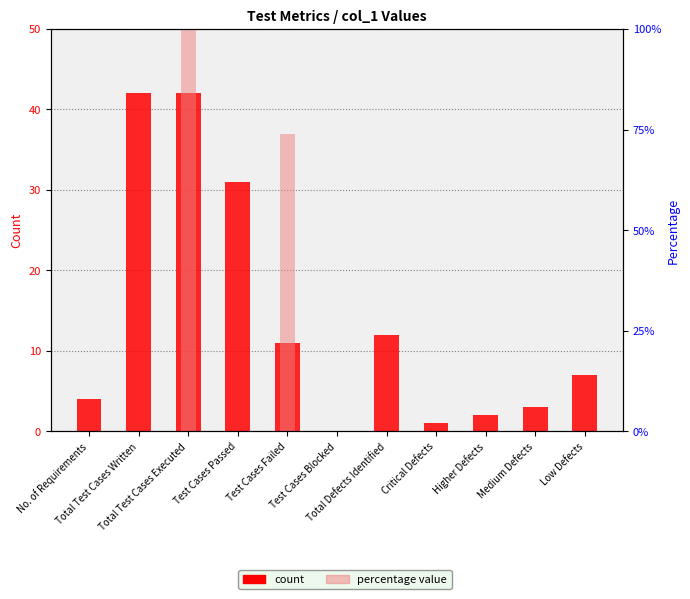

Does the chart contain any negative values?

No